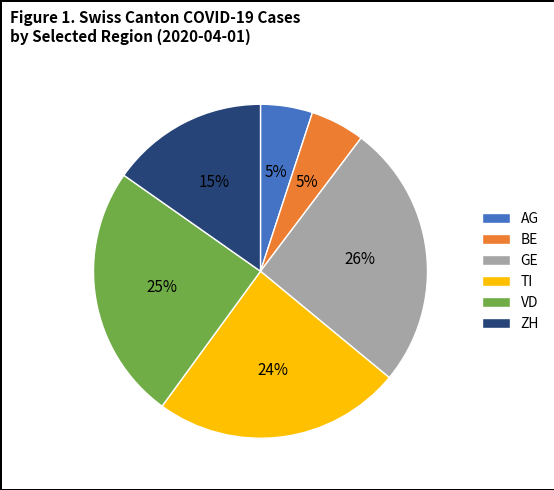

Is ZH the majority of the pie?

No